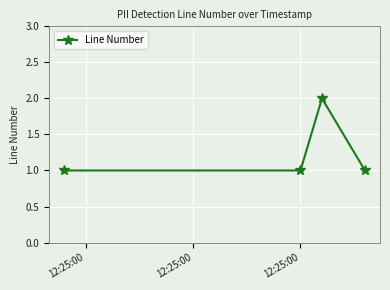

Reading right to left, what are all the values shown in this chart?

1	2	1	1